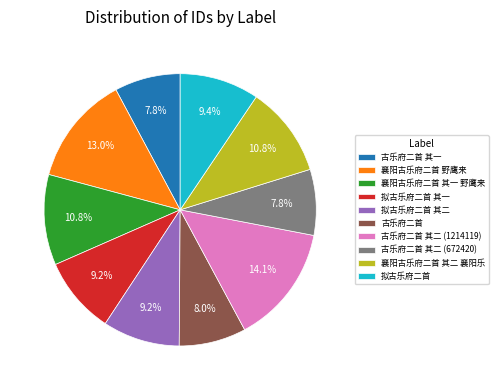

How many slices are in this pie chart?

10